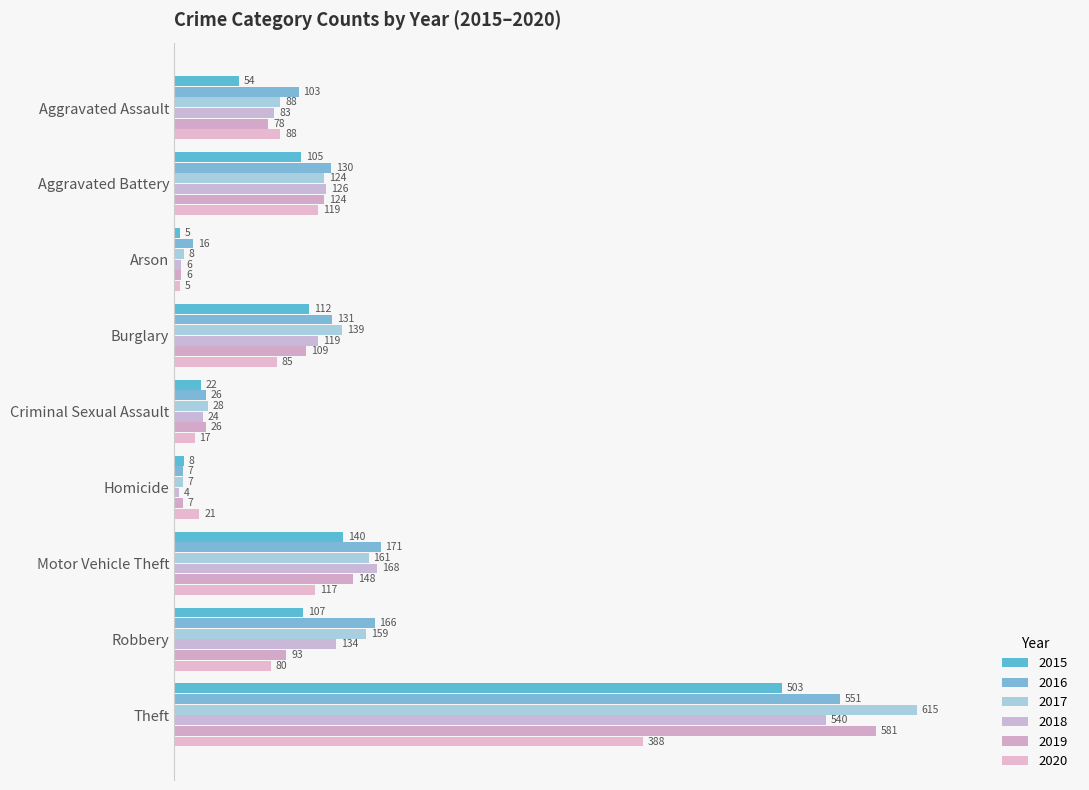

Rank the series by their maximum value, from lowest to highest.

2020, 2015, 2018, 2016, 2019, 2017